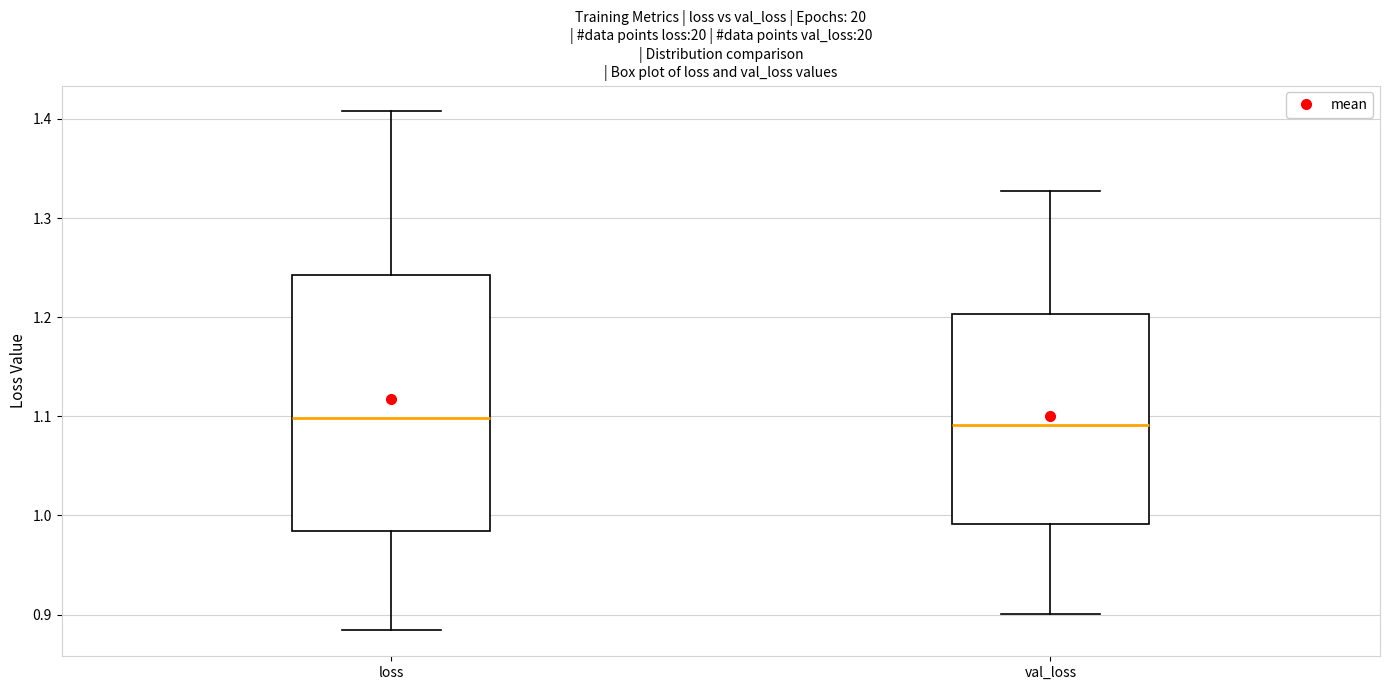

Where is the upper edge of the box for val_loss on the y-axis? The values are not printed on the chart, so give them approximately, as read against the axis.

1.20